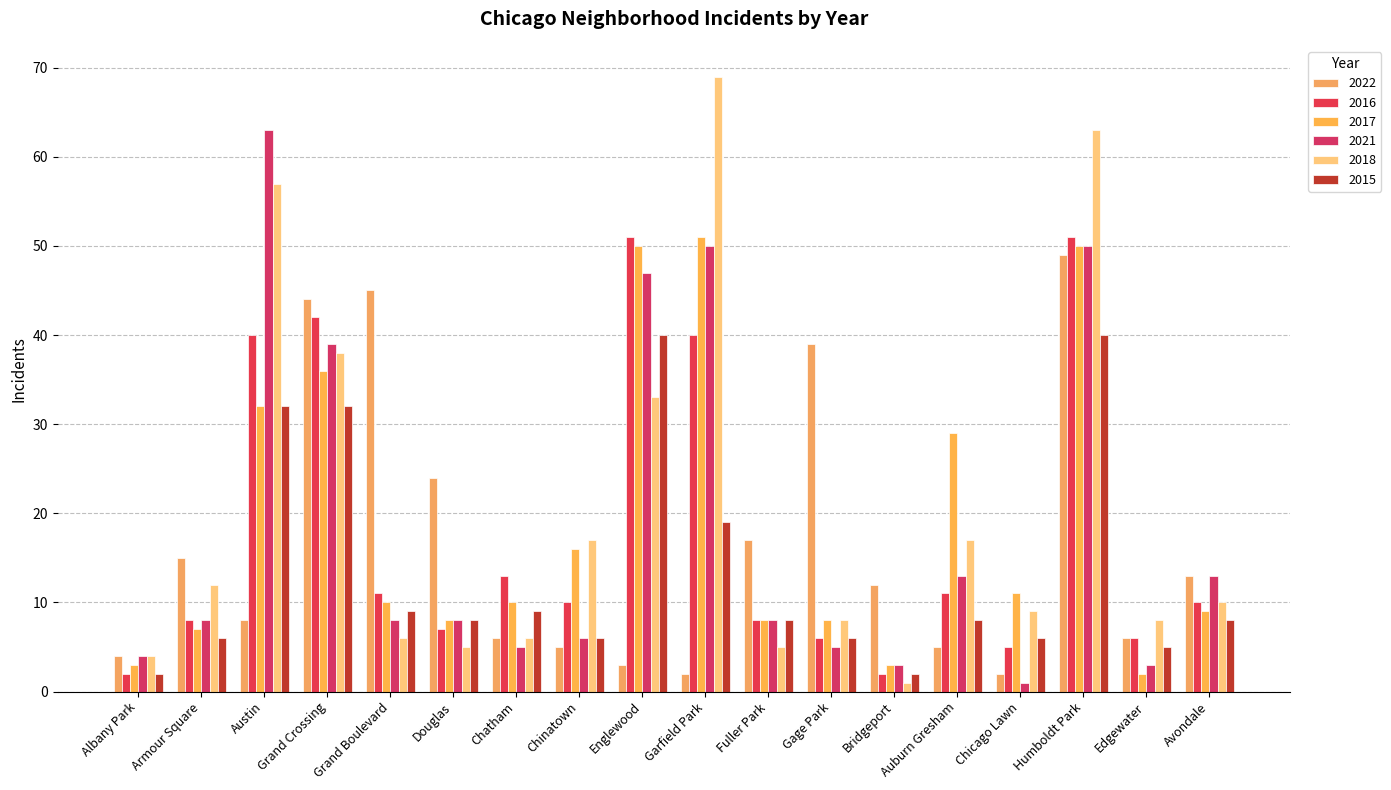

At which label does 2022 first exceed 12?

Armour Square